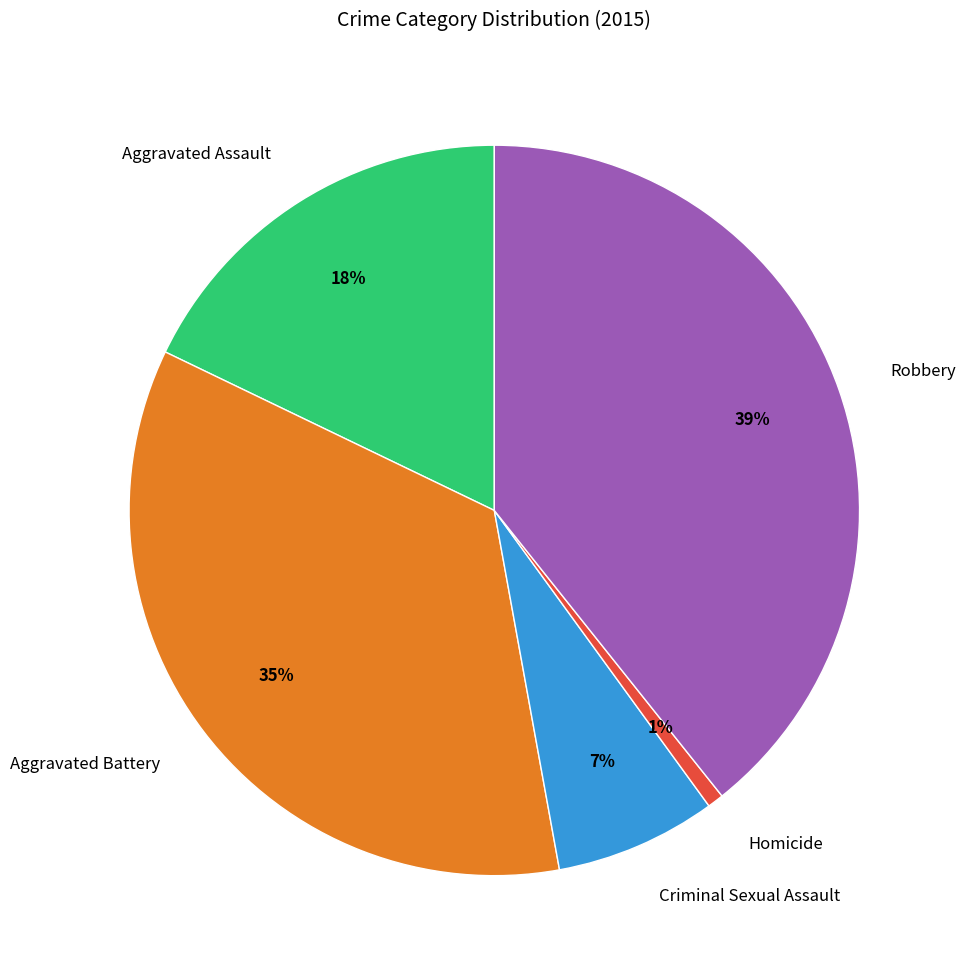

To the nearest percent, what is the average slice percentage?

20%